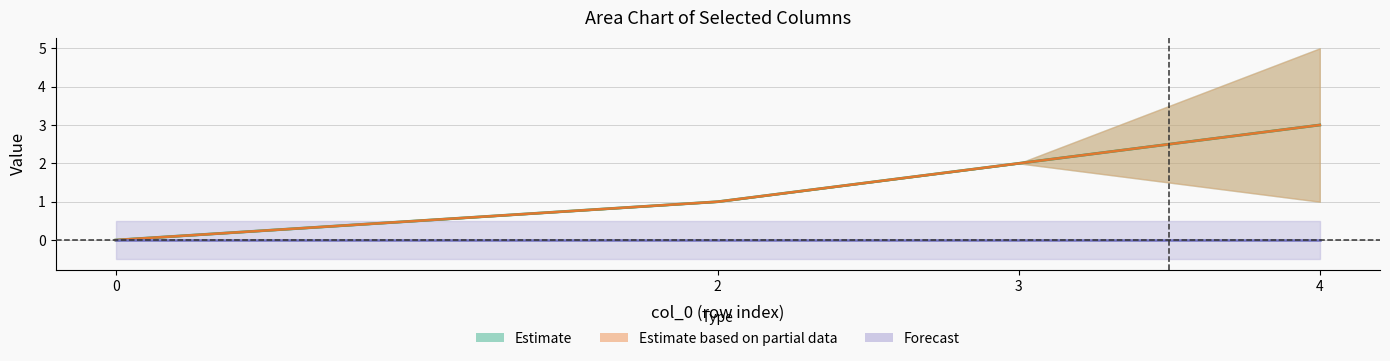

What are all the series names shown in the legend?

Estimate, Estimate based on partial data, Forecast